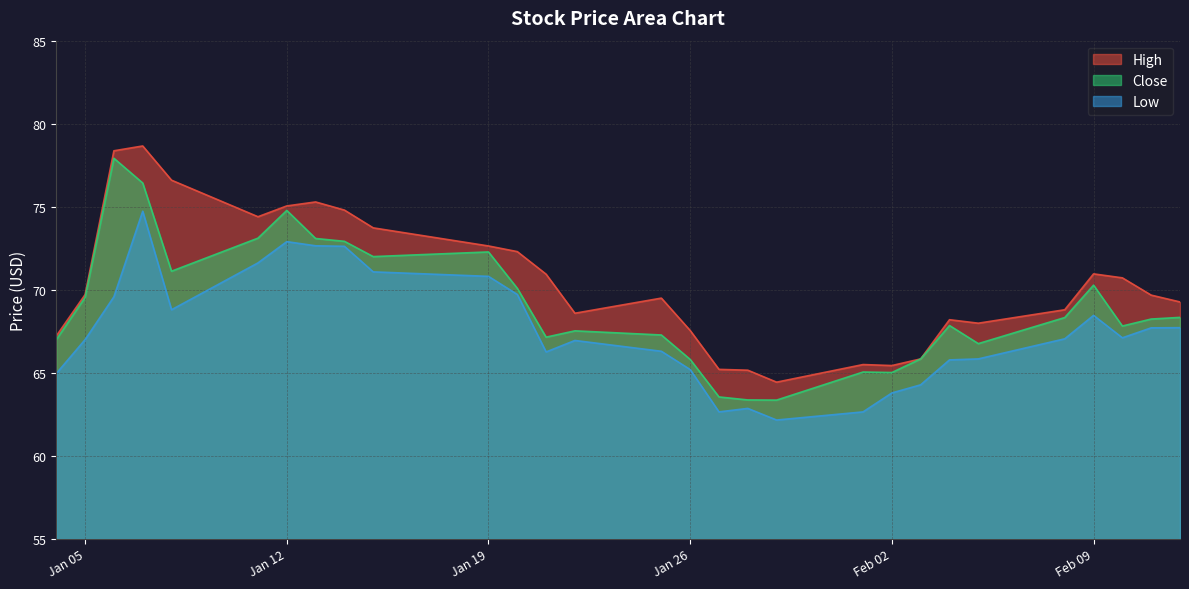

What is the maximum value for Low?

74.7